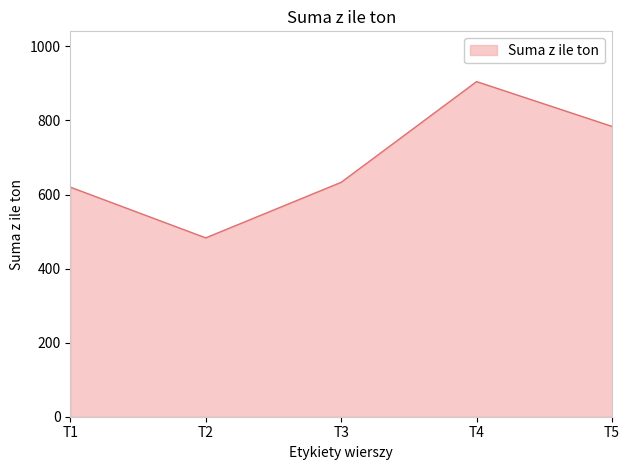

Rank the categories by value from lowest to highest.

T2, T1, T3, T5, T4